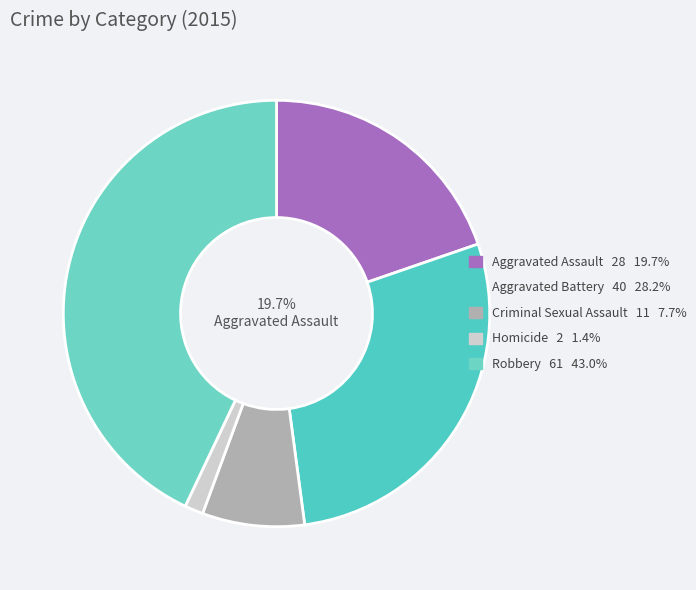

To the nearest percent, what is the average slice percentage?

20%